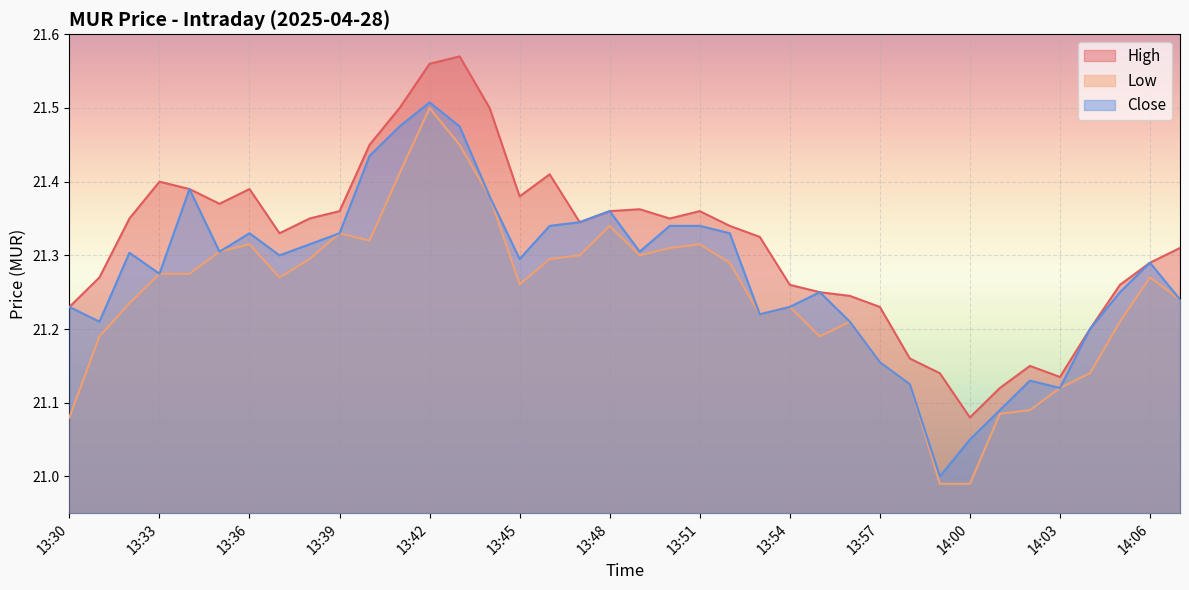

Is it true that High equals 21.1 at 14:03?

True